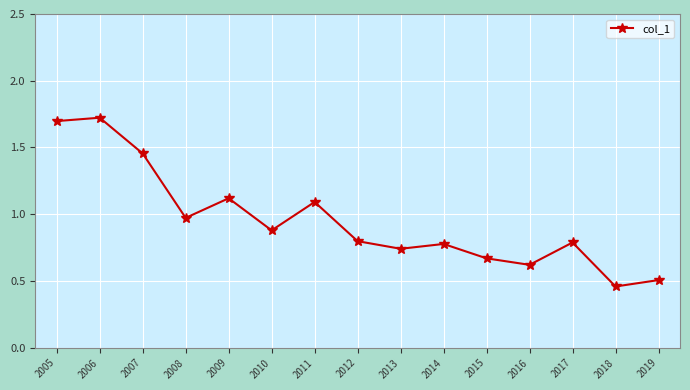

True or false: there are more than 0 points higher than both neighbors.

True